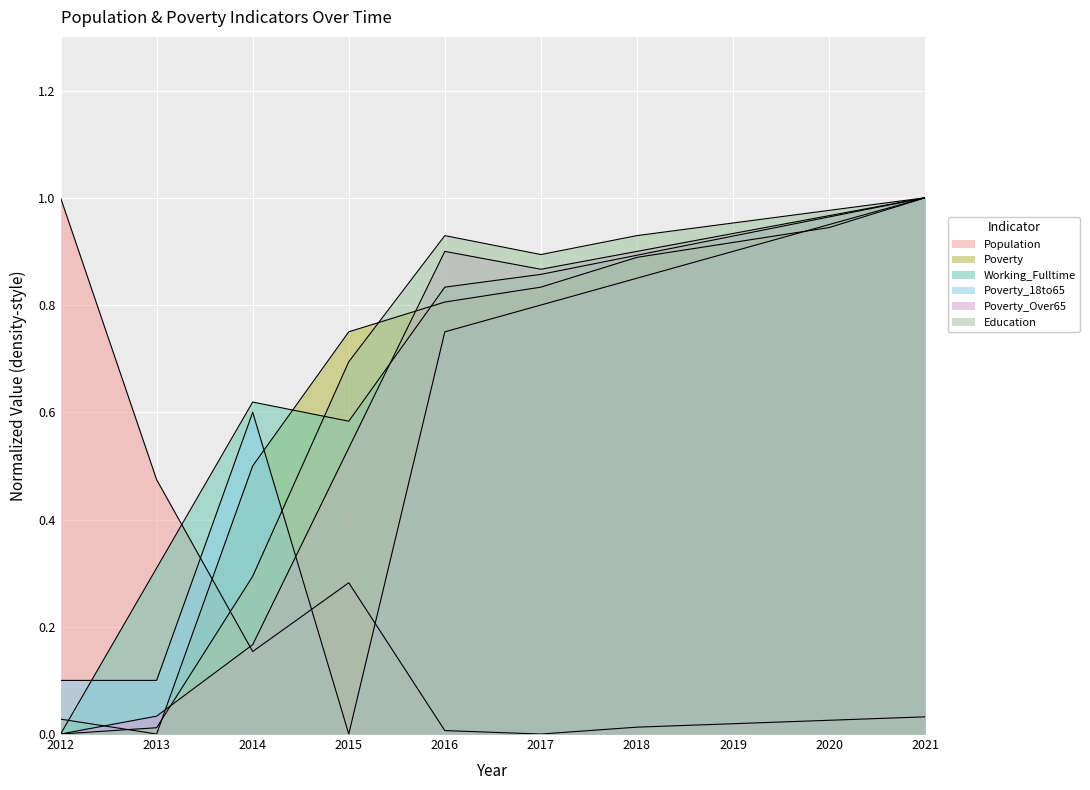

List the labels in order of Population value, largest first.

2012, 2013, 2015, 2014, 2021, 2020, 2019, 2018, 2016, 2017